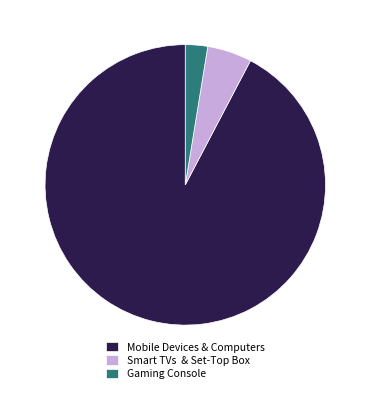

What is the largest slice in the pie chart?

Mobile Devices & Computers